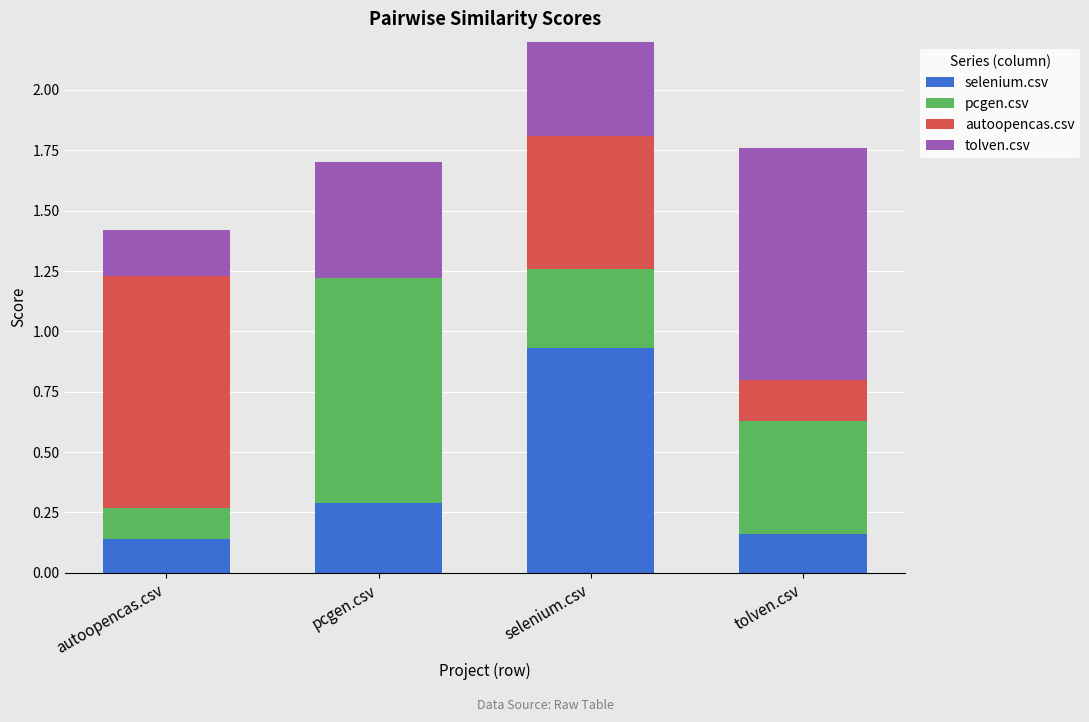

The value of selenium.csv at tolven.csv is 0.2. True or false?

True